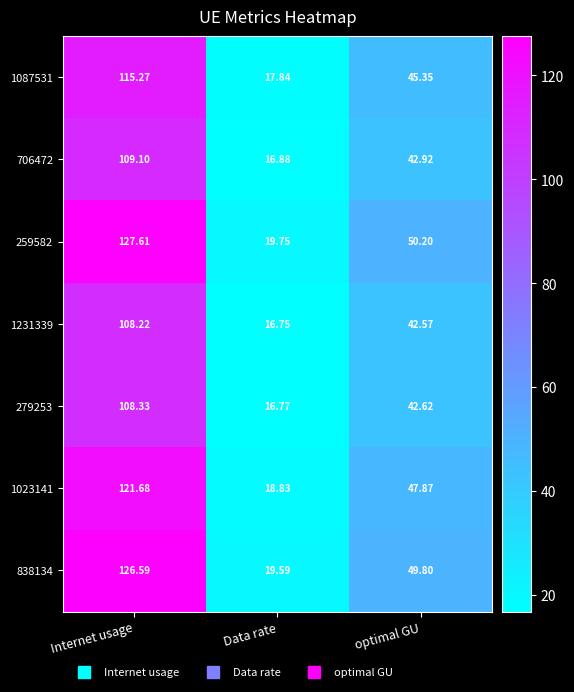

At which label does 259582 first exceed 50?

Internet usage